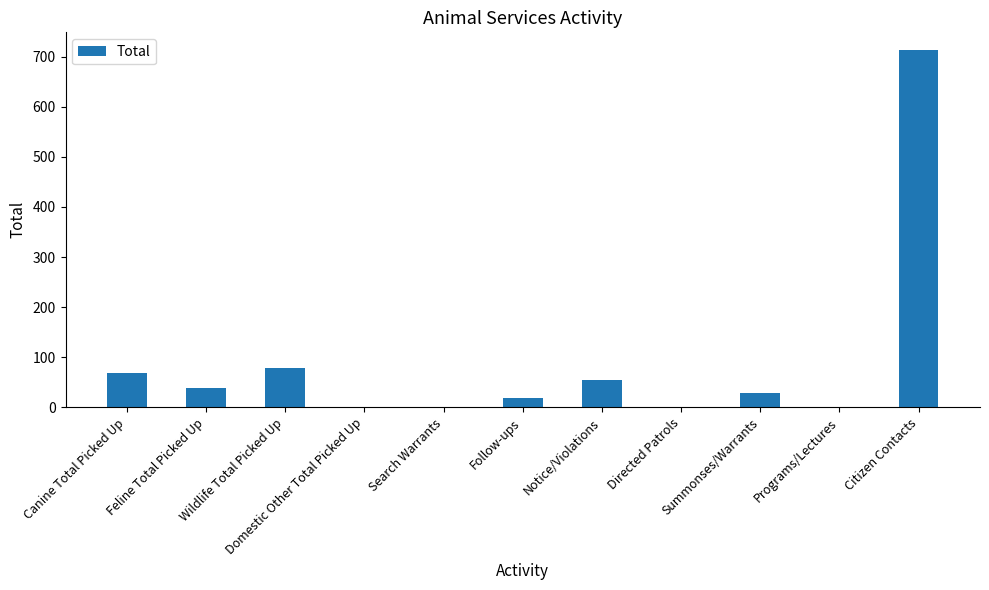

Is it true that the value at Programs/Lectures is 0?

True